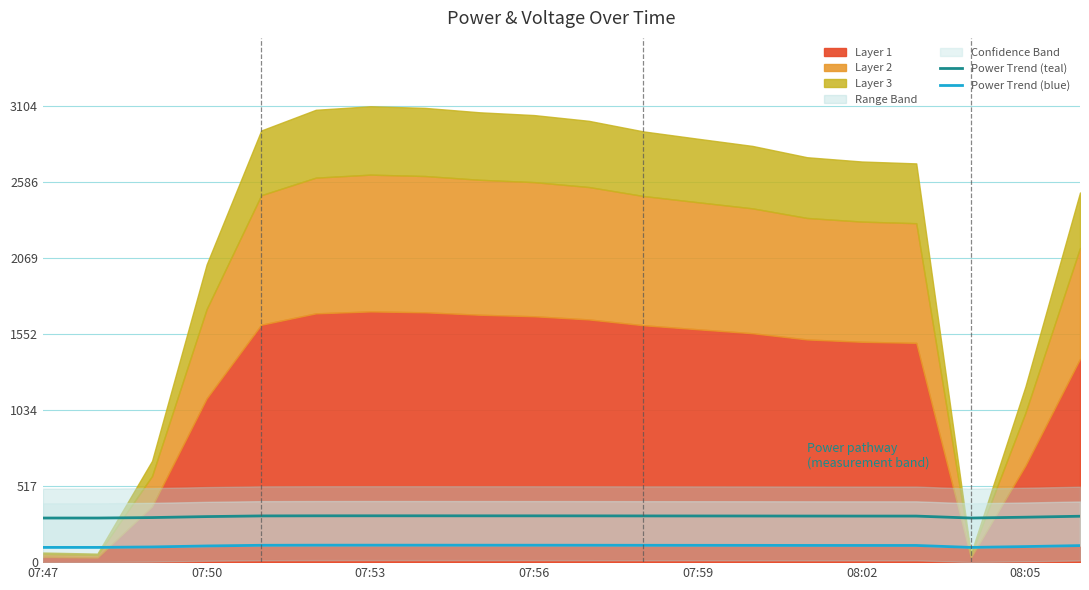

What is the sum of all Power Trend (blue) values?

2223.9